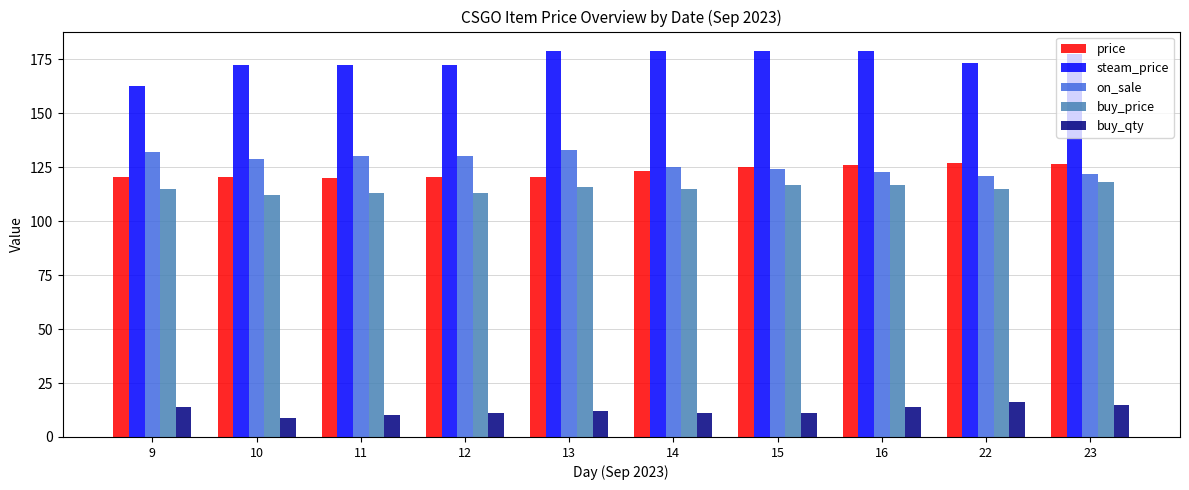

The on_sale series shows 125.0 at 14. True or false?

True